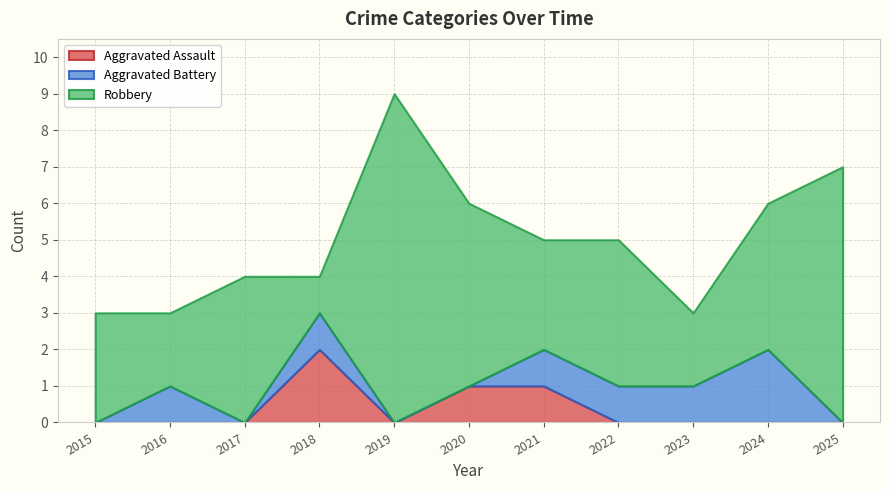

What is the maximum value for Total?

9